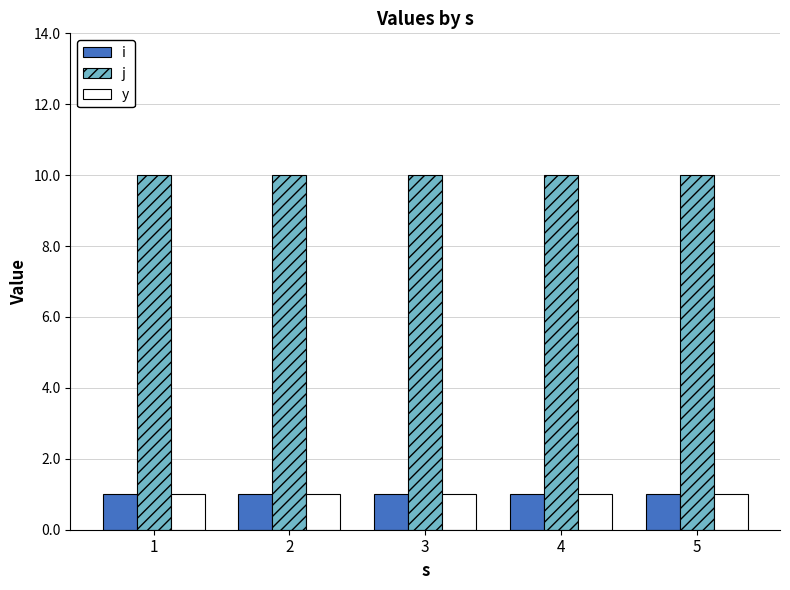

What is the maximum value shown in the chart?

10